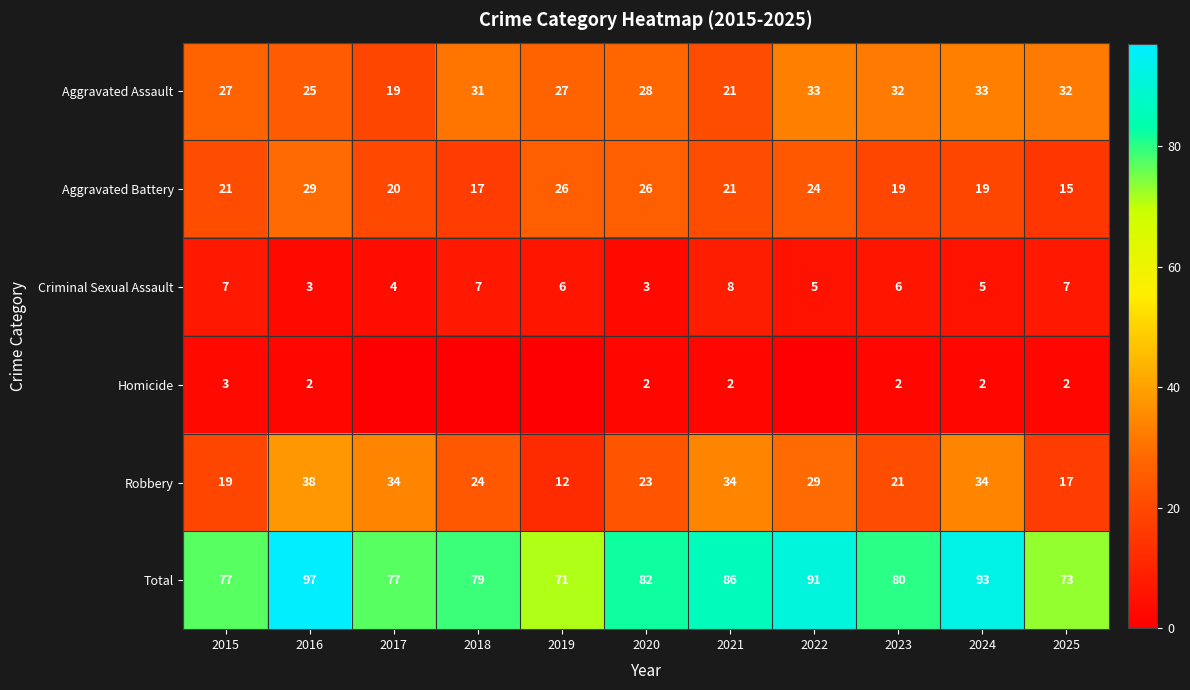

What is the highest value of the Aggravated Battery series?

29